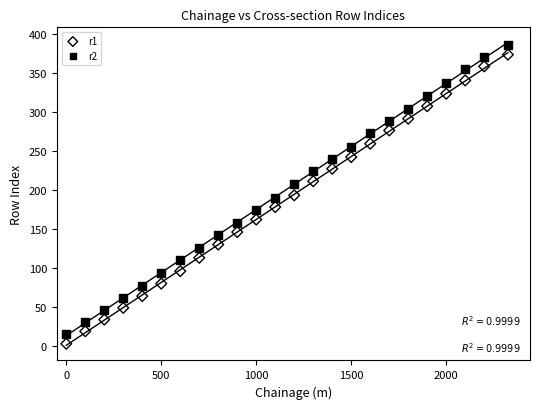

Which series contains the lowest Y value?

r1